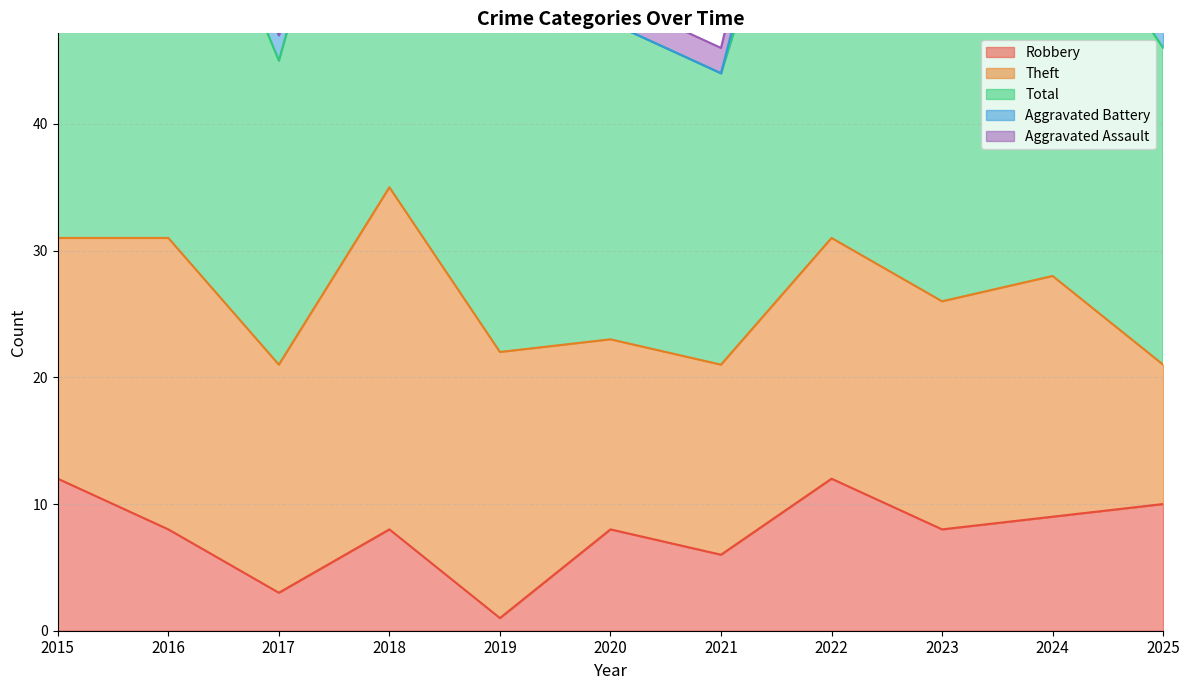

How many positive values does the Aggravated Battery series have?

9